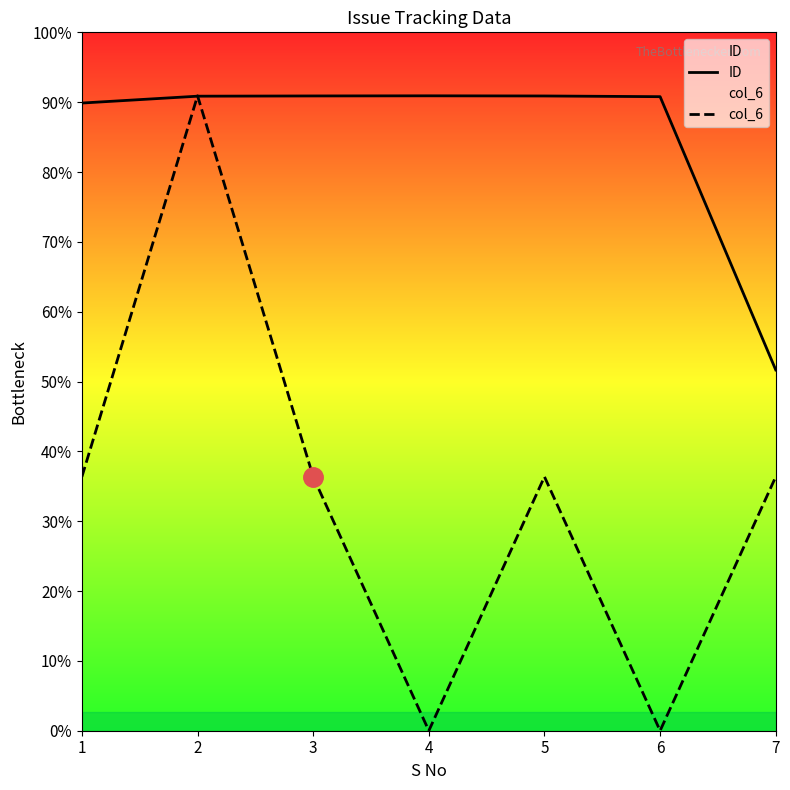

What are all the series names shown in the legend?

ID, col_6